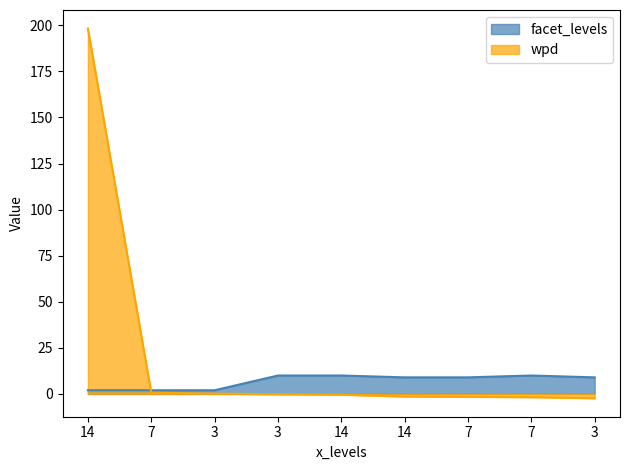

True or false: facet_levels has a value of 10.0 at 3.

True